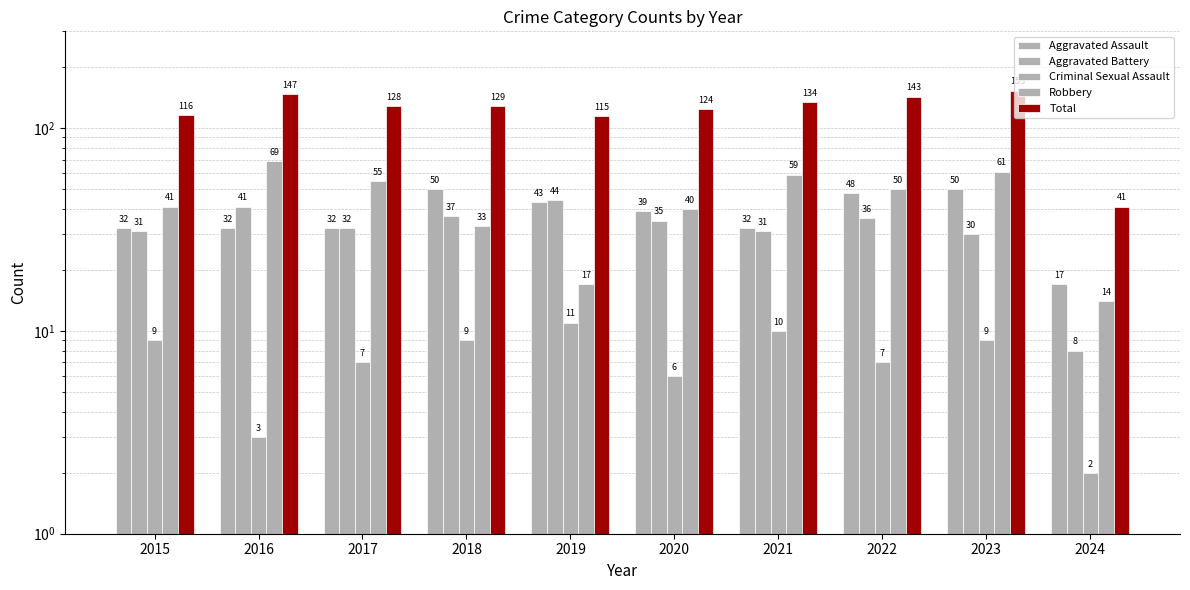

Which series changed the most between 2017 and 2021?

Total